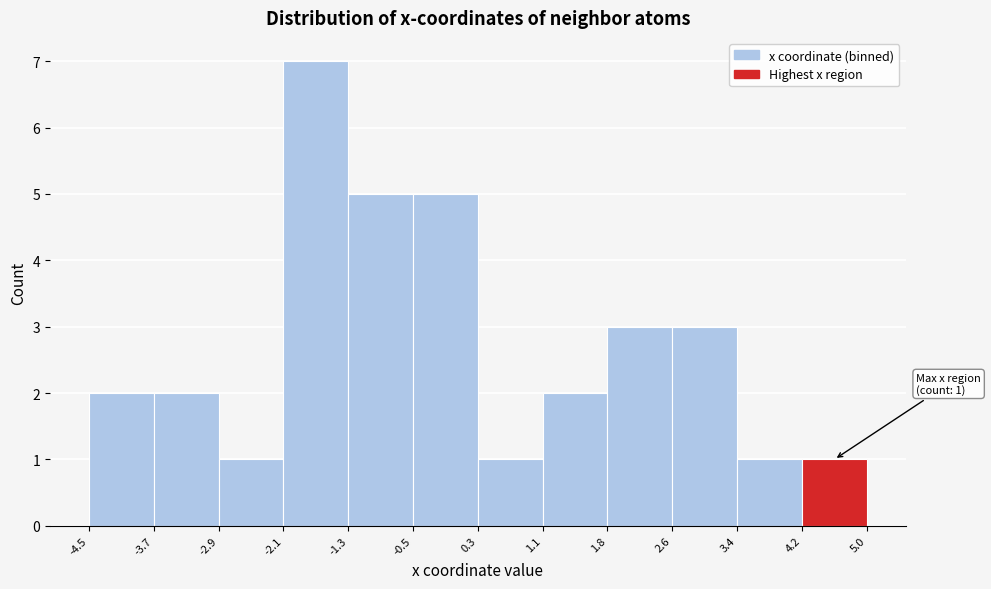

Over which range of the x-axis is the bar tallest?

-2.1 to -1.3